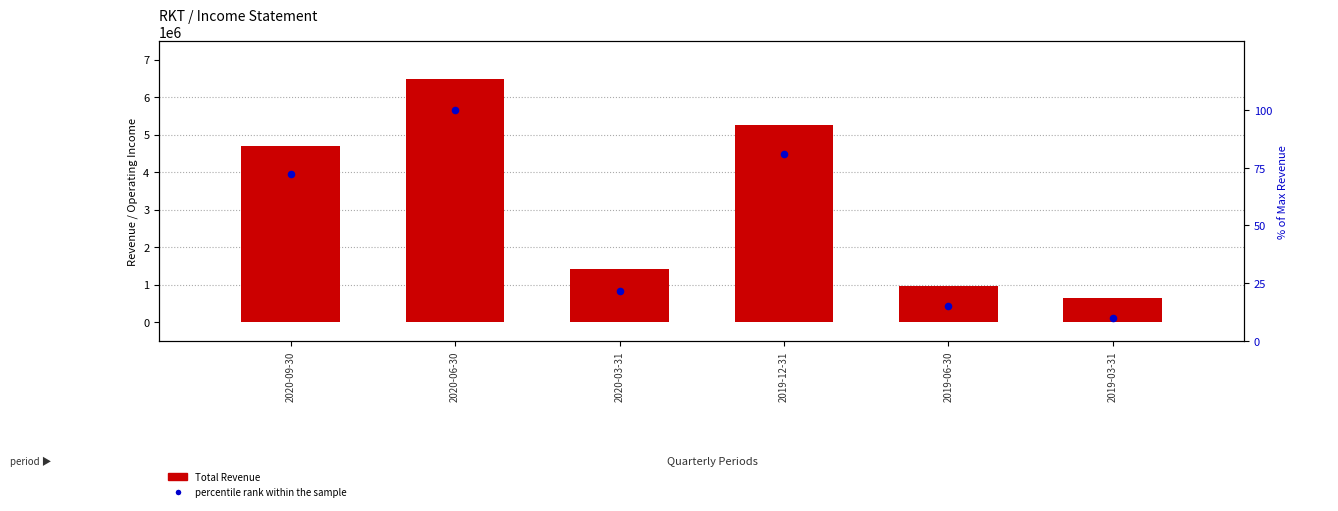

Which series has the largest total across all categories?

Total Revenue